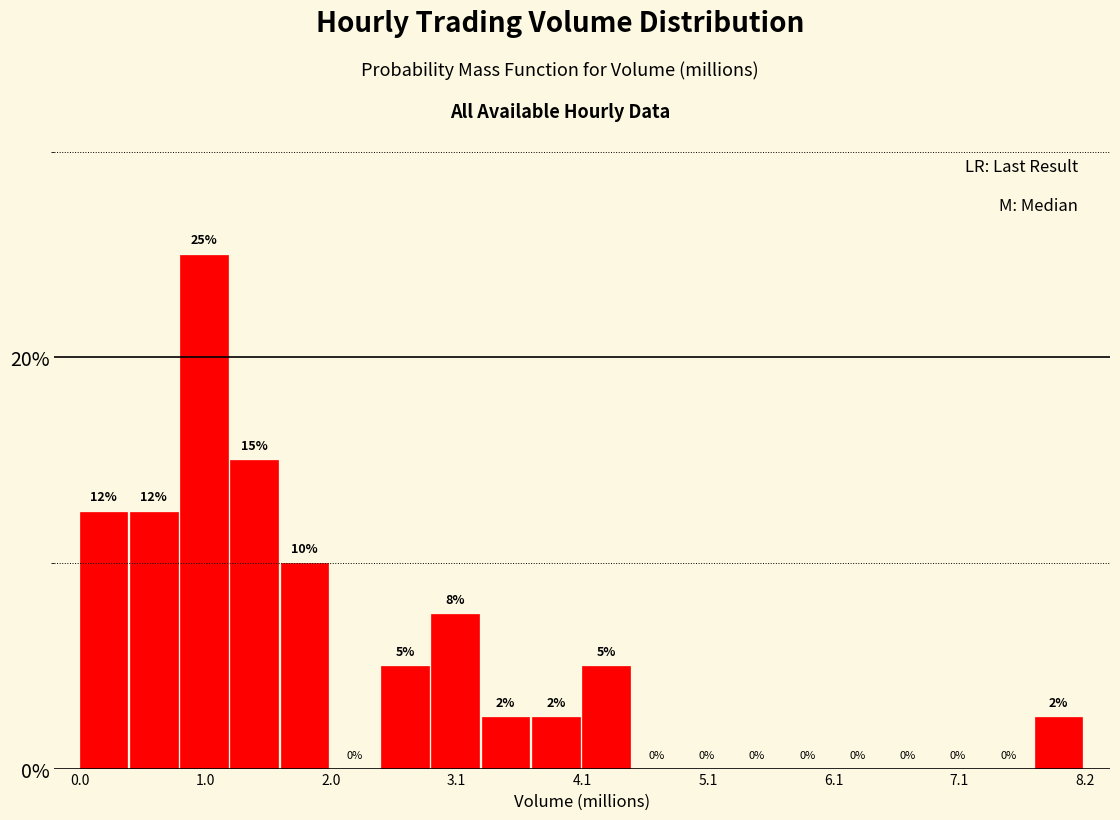

Read against the x-axis, roughly where is the centre of the tallest bar?

1.0